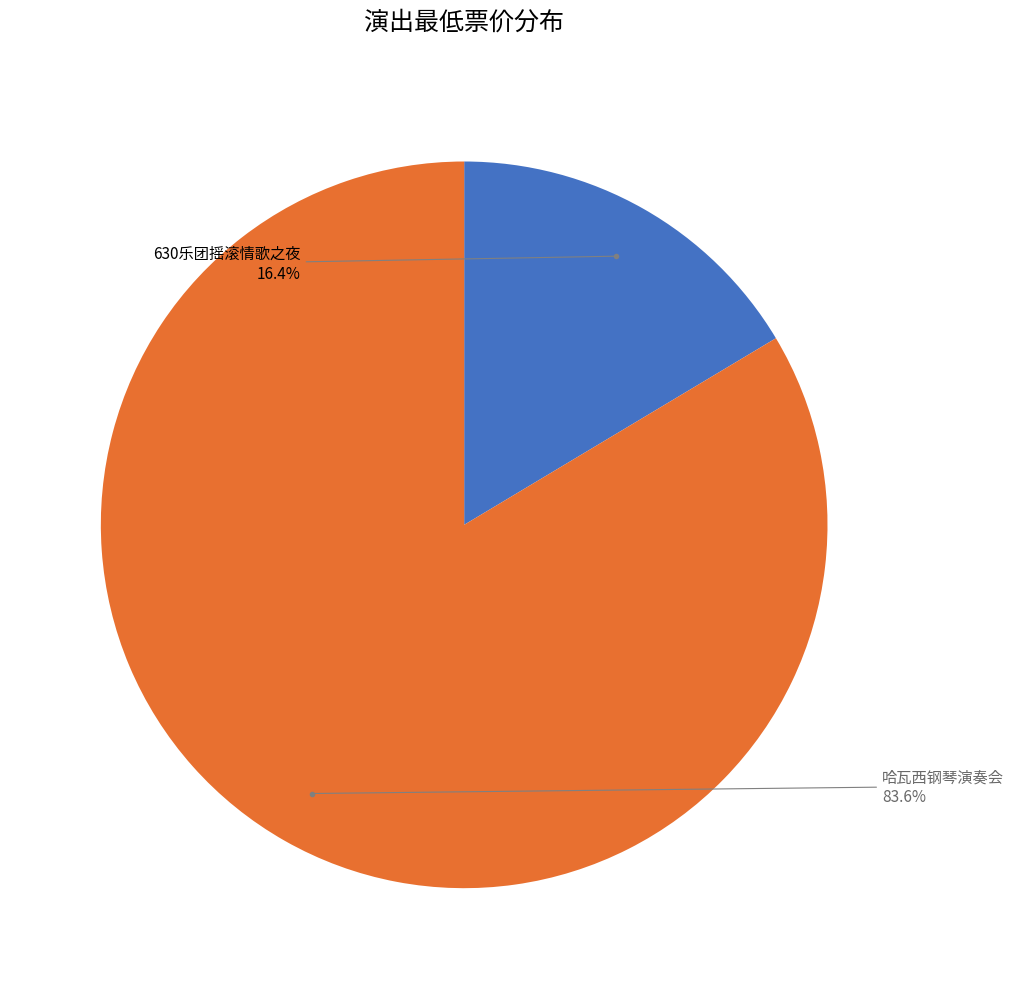

Between 630乐团摇滚情歌之夜 and 哈瓦西钢琴演奏会, which is larger?

哈瓦西钢琴演奏会